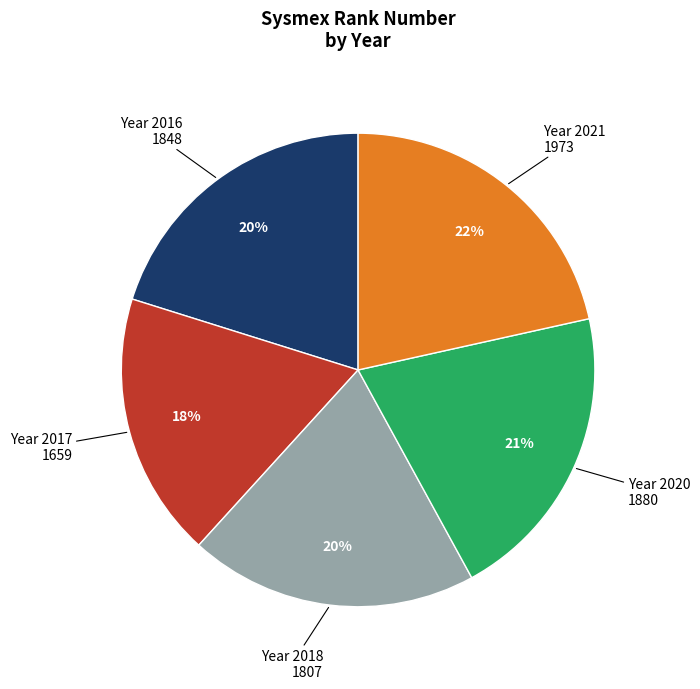

To the nearest percent, what is the average slice percentage?

20%